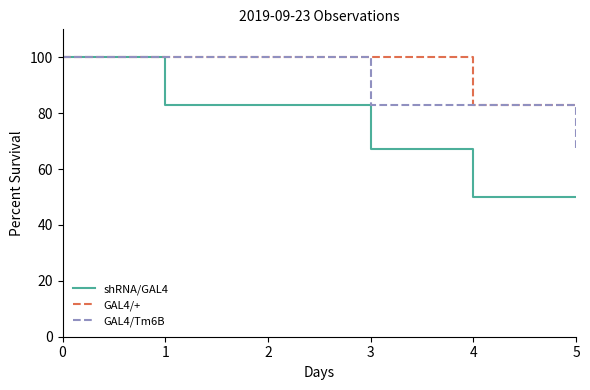

Which series has the largest total across all categories?

GAL4/+